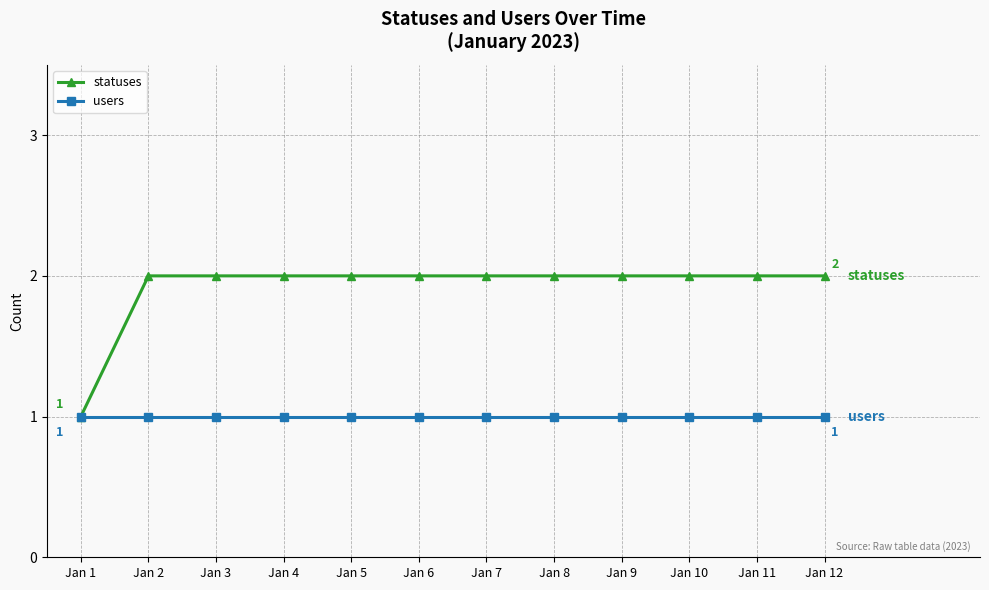

What is the total value across all series at Jan 3?

3